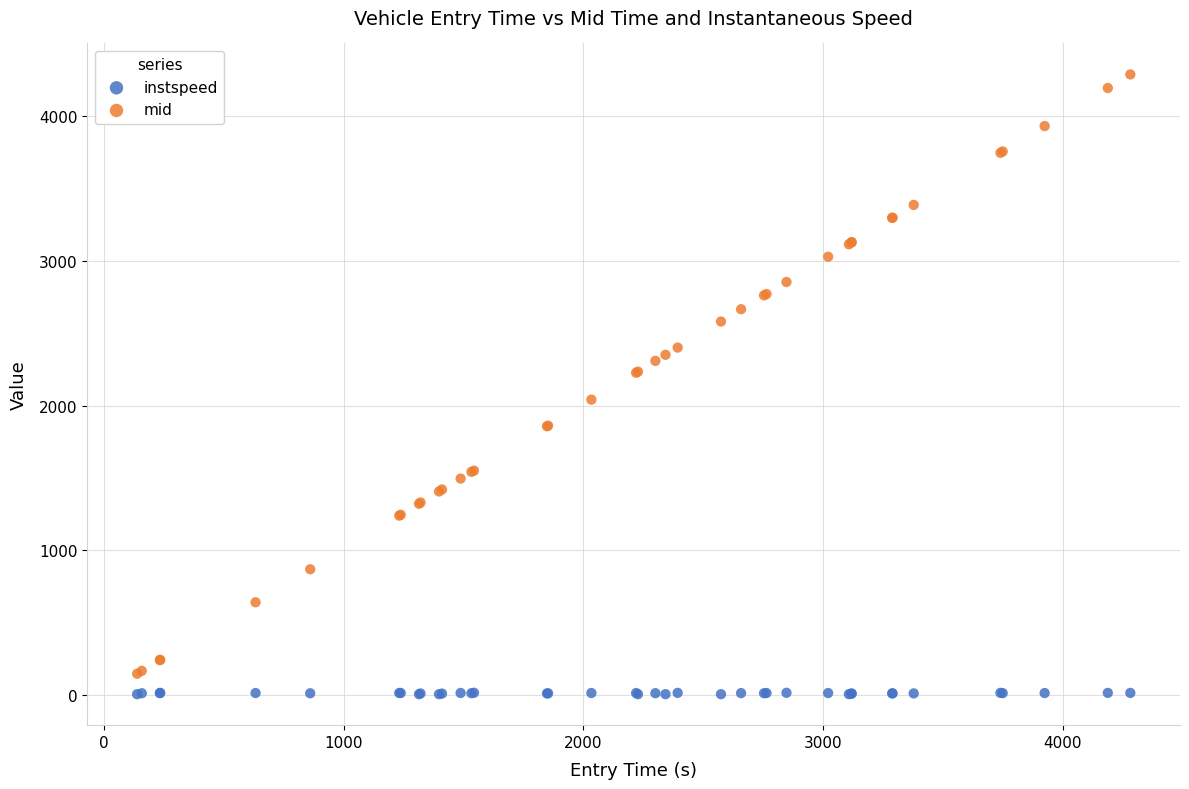

What is the X range (max minus min) for the scatter plot?

4143.9